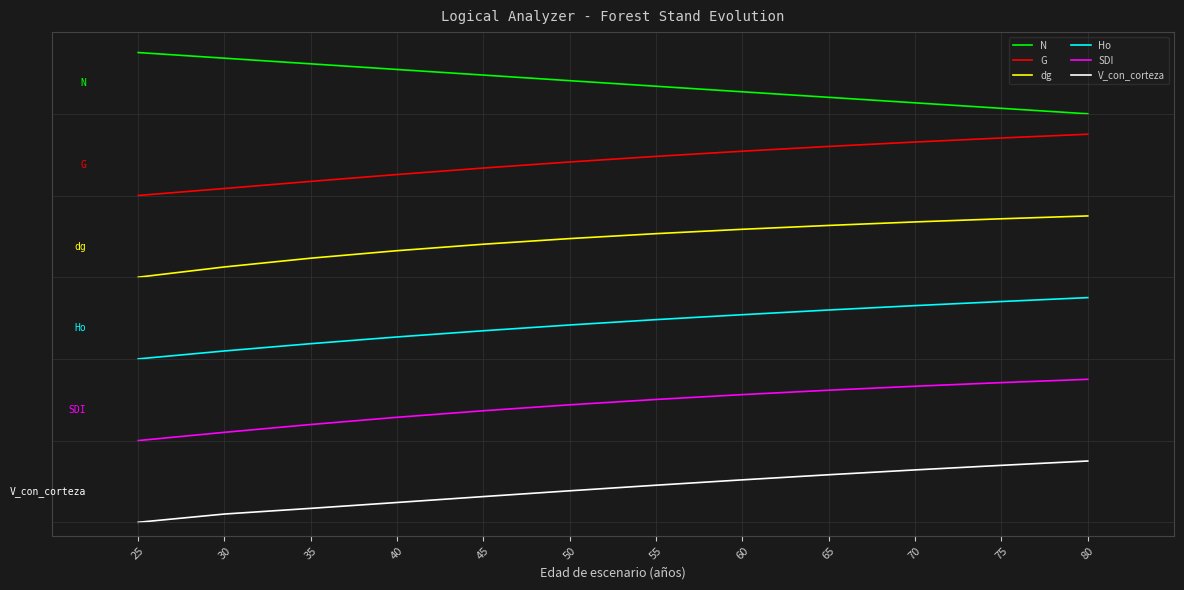

Does the chart display data point markers on the line(s)?

No